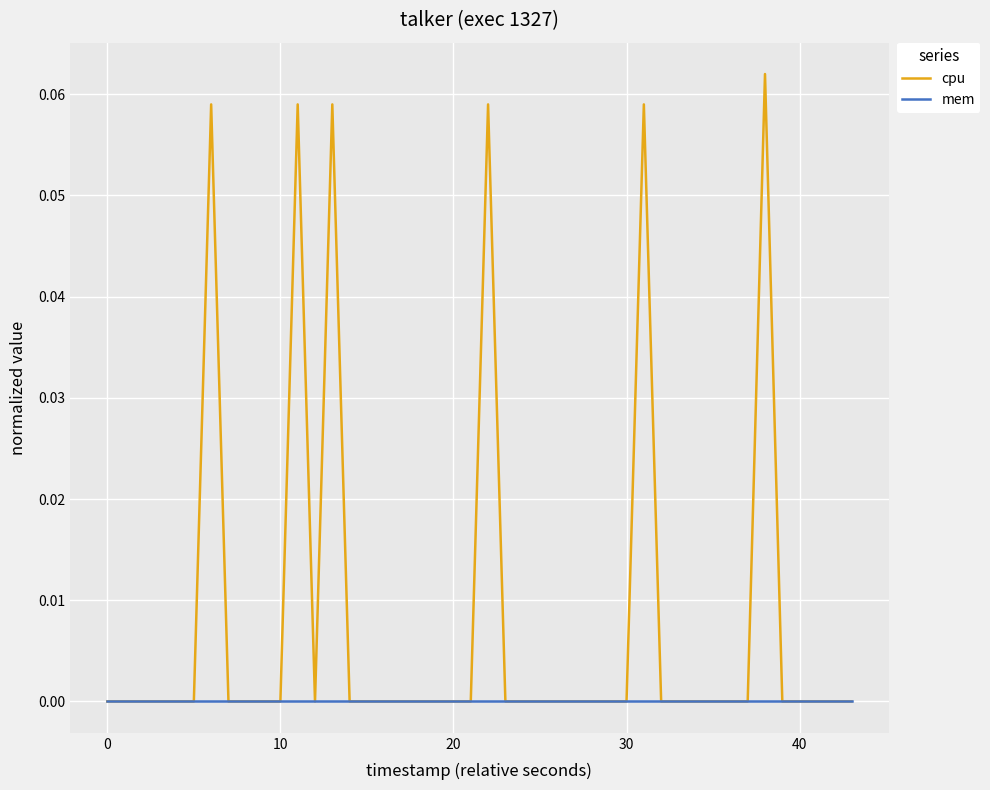

Which series has the largest total across all categories?

cpu